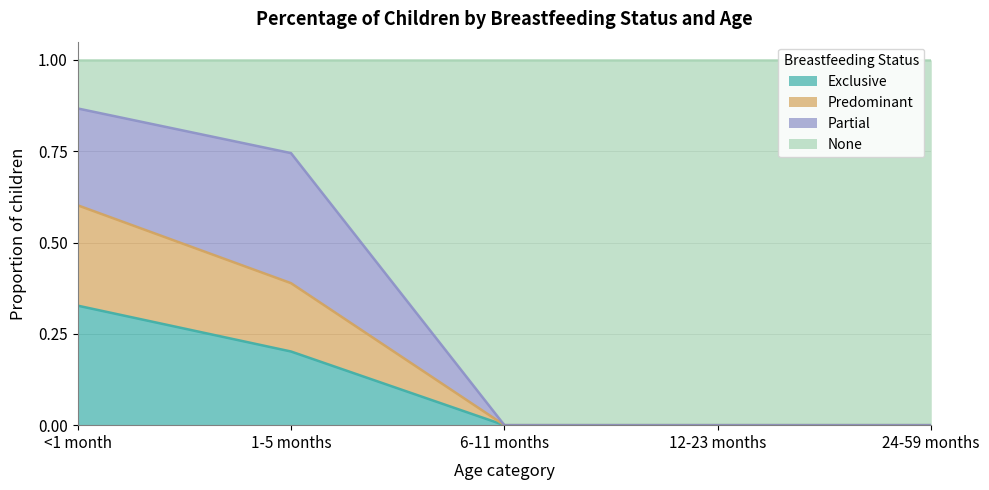

At which category does the chart reach its peak across all series?

<1 month